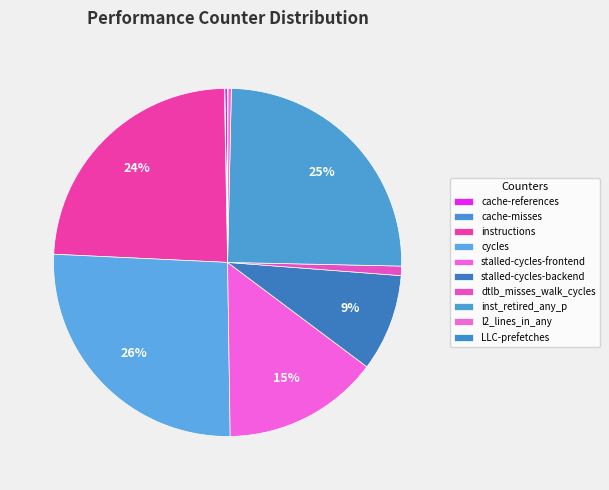

Is it true that cache-misses is 8% of the pie?

False